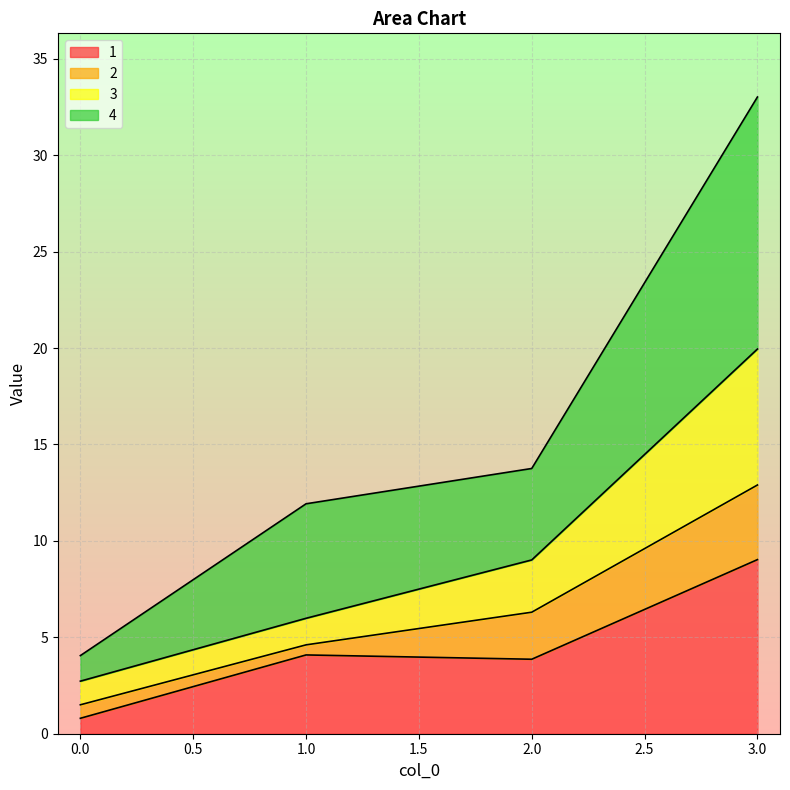

What are all the series names shown in the legend?

1, 2, 3, 4